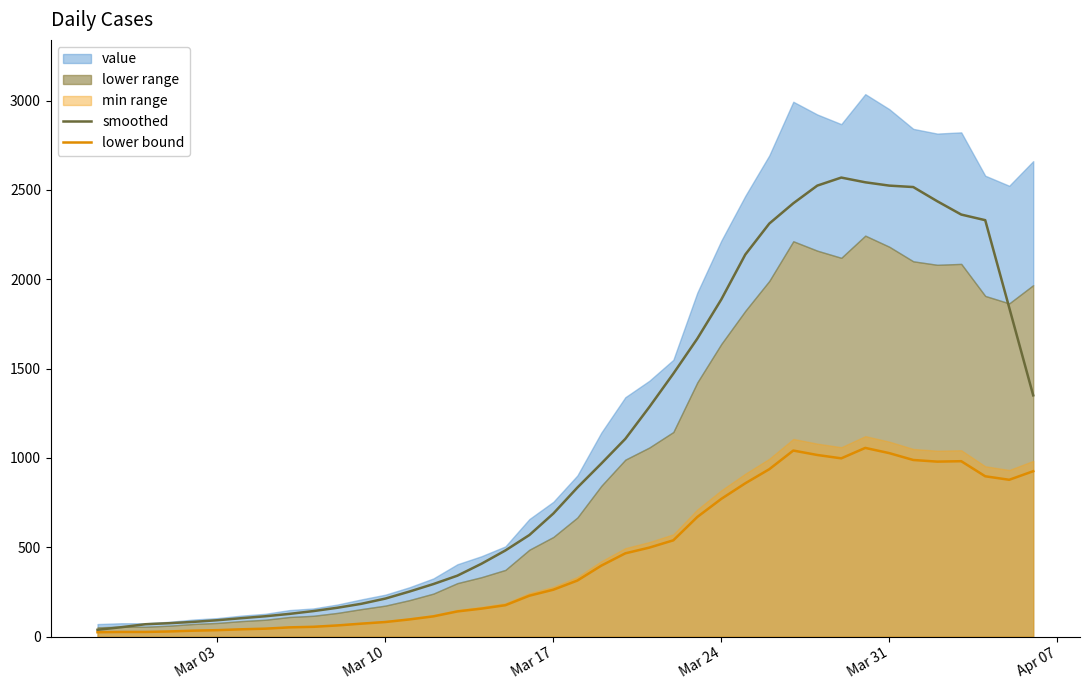

What value does the lower bound series have at Mar 24?

770.8